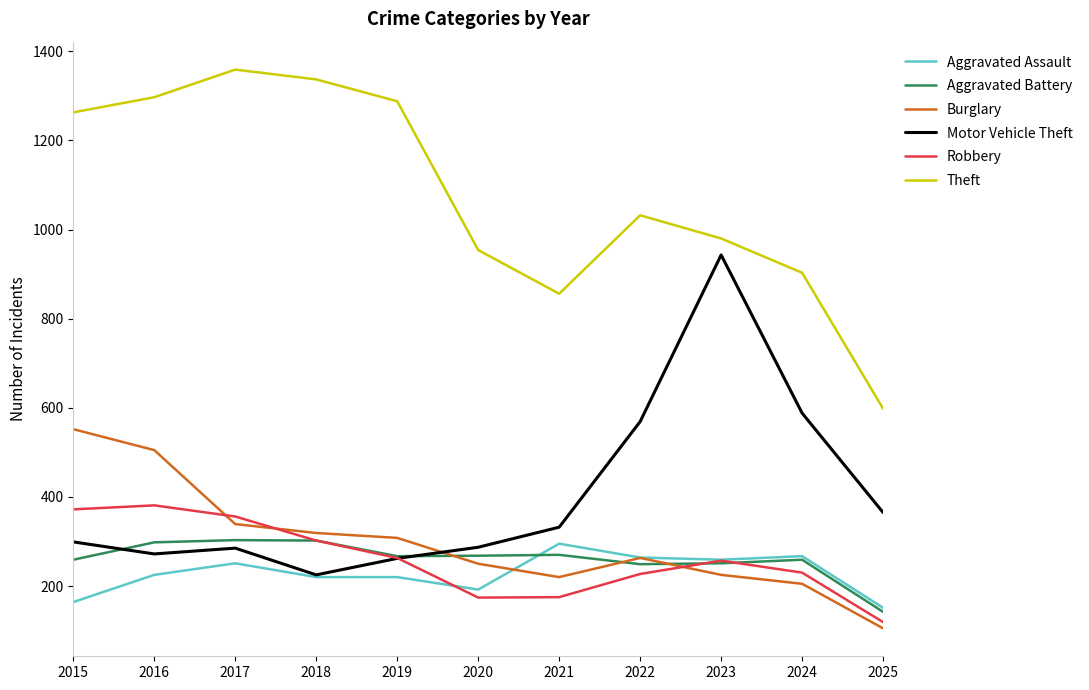

What is the smallest value displayed?

105